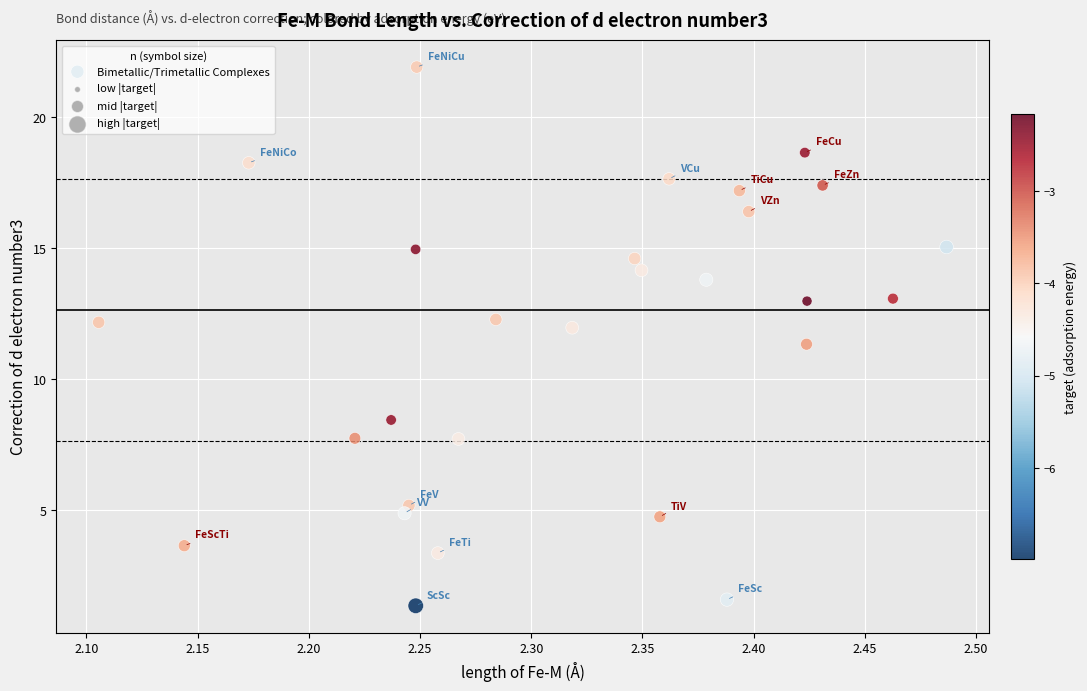

What is the range of Y values (max minus min)?

20.6